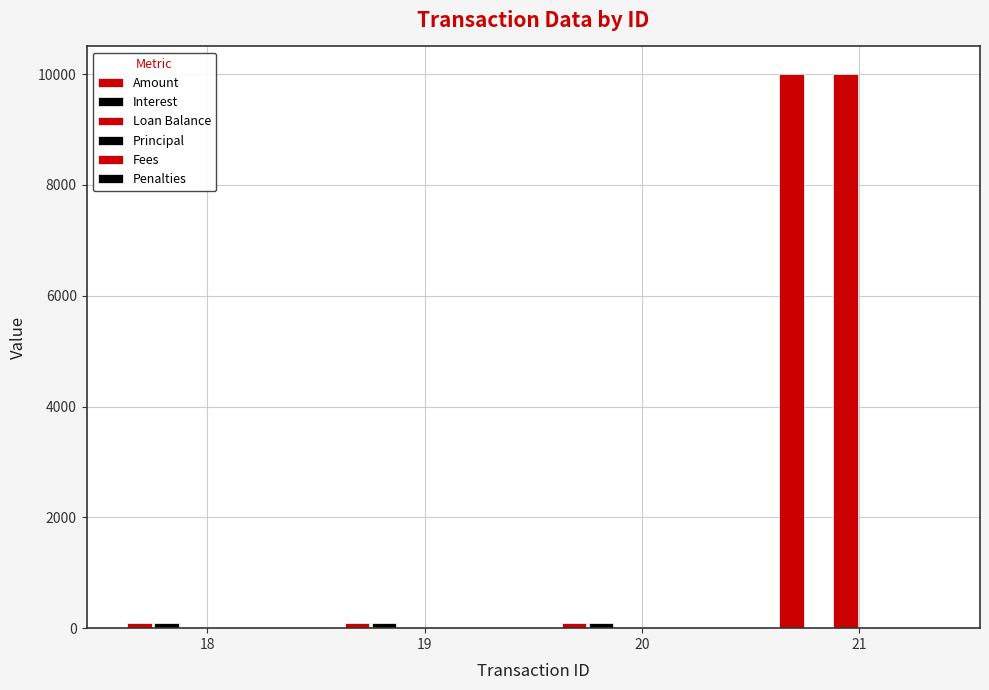

What is the spread (max minus min) of values at 21?

10000.0